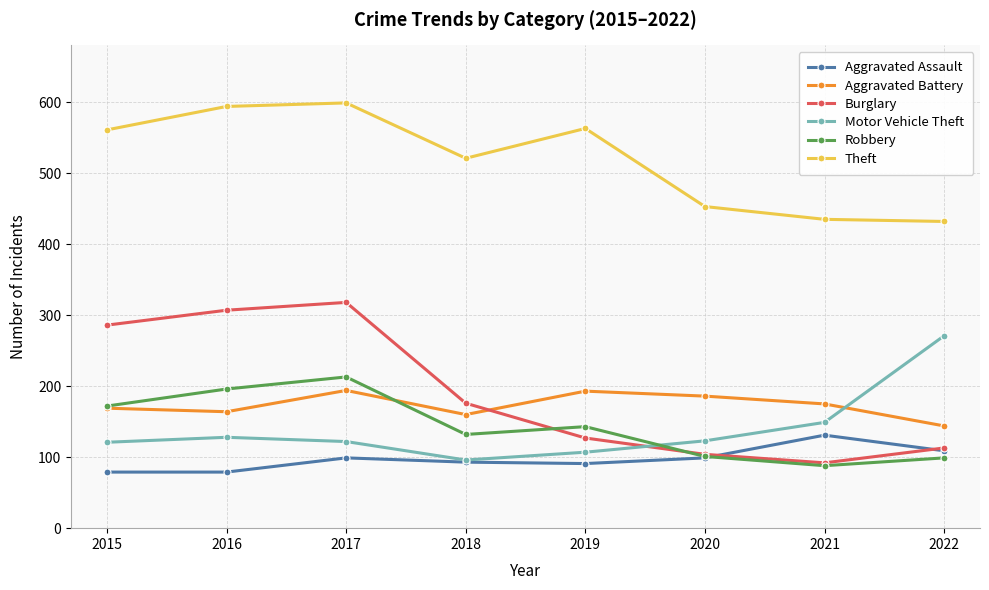

How many lines are shown in the chart?

6